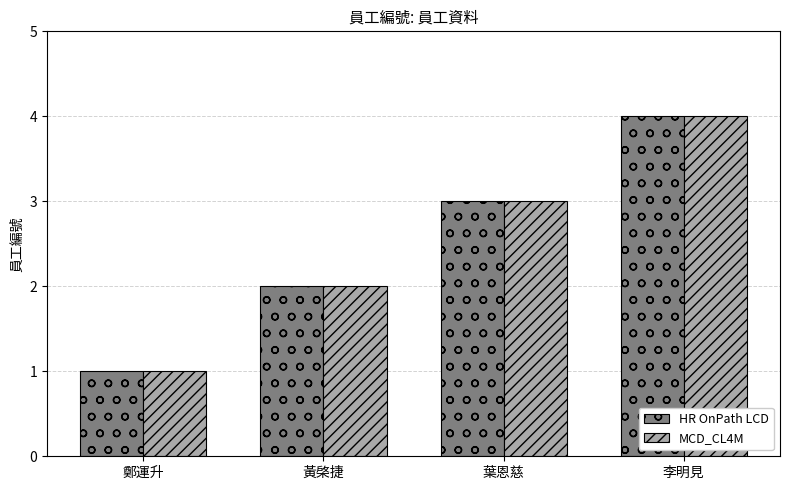

Reading left to right, extract all data points from this chart.

HR OnPath LCD: 1	2	3	4
MCD_CL4M: 1	2	3	4